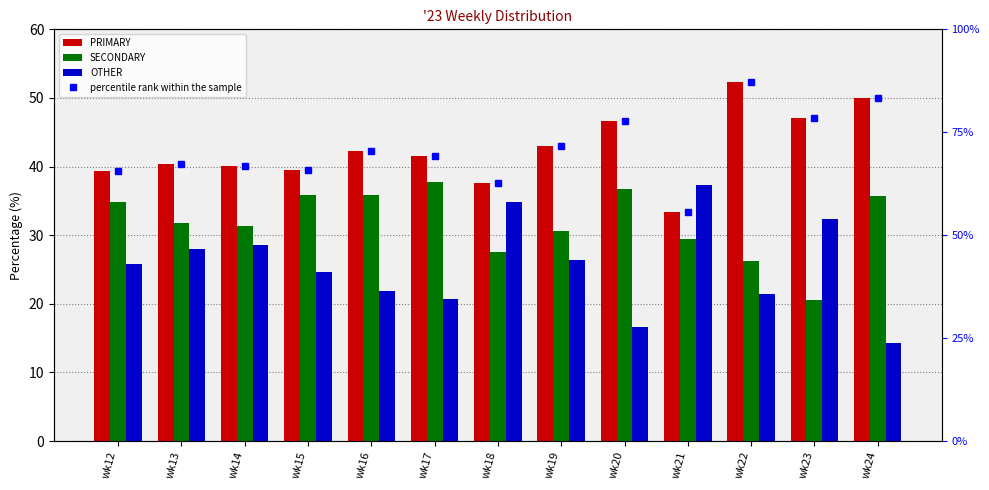

The value of percentile rank within the sample at wk24 is 50.0. True or false?

True